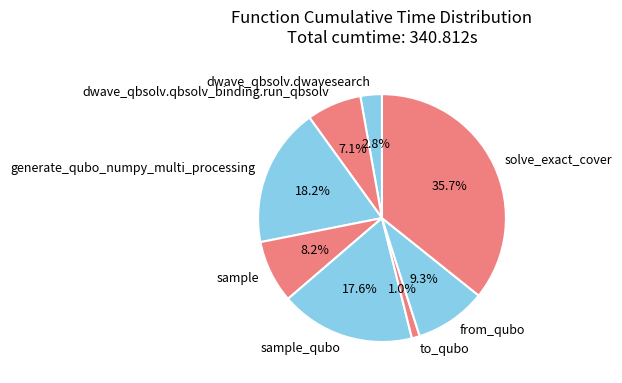

How many segments does this pie chart have?

8